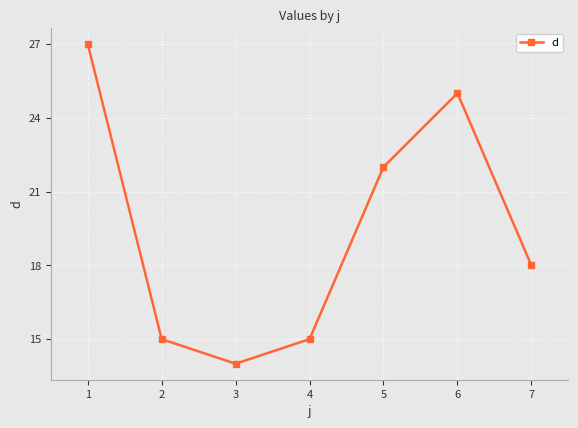

Read the value at 1.

27